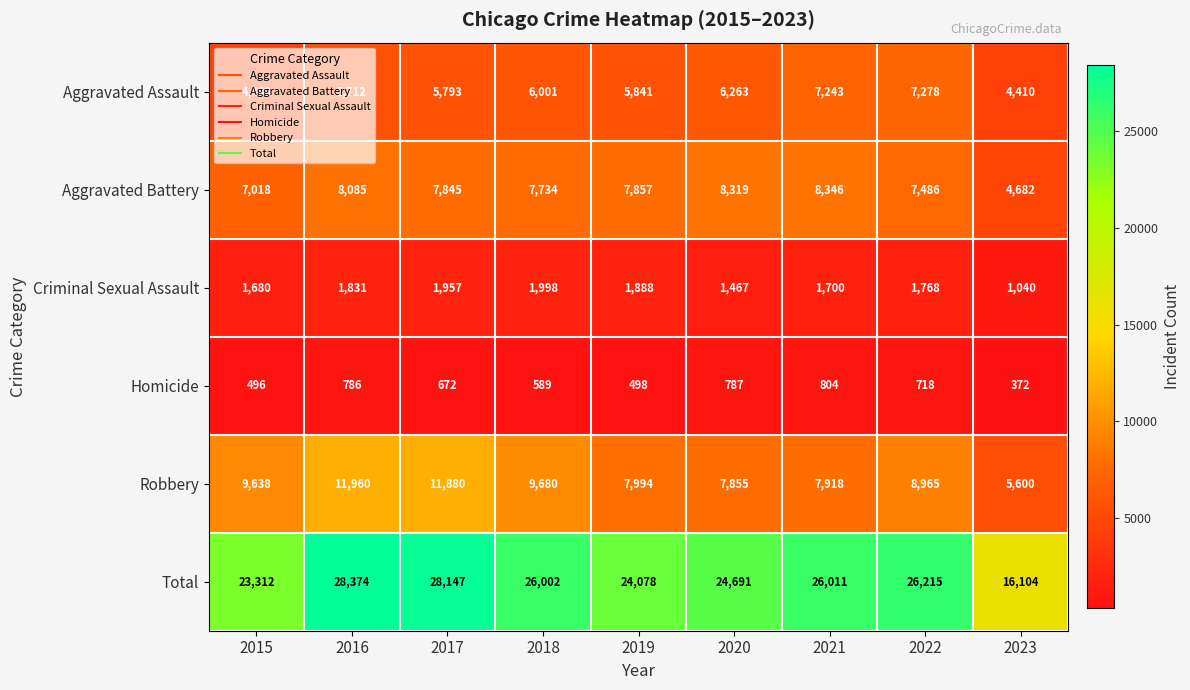

What is the total value across all series at 2015?

46624